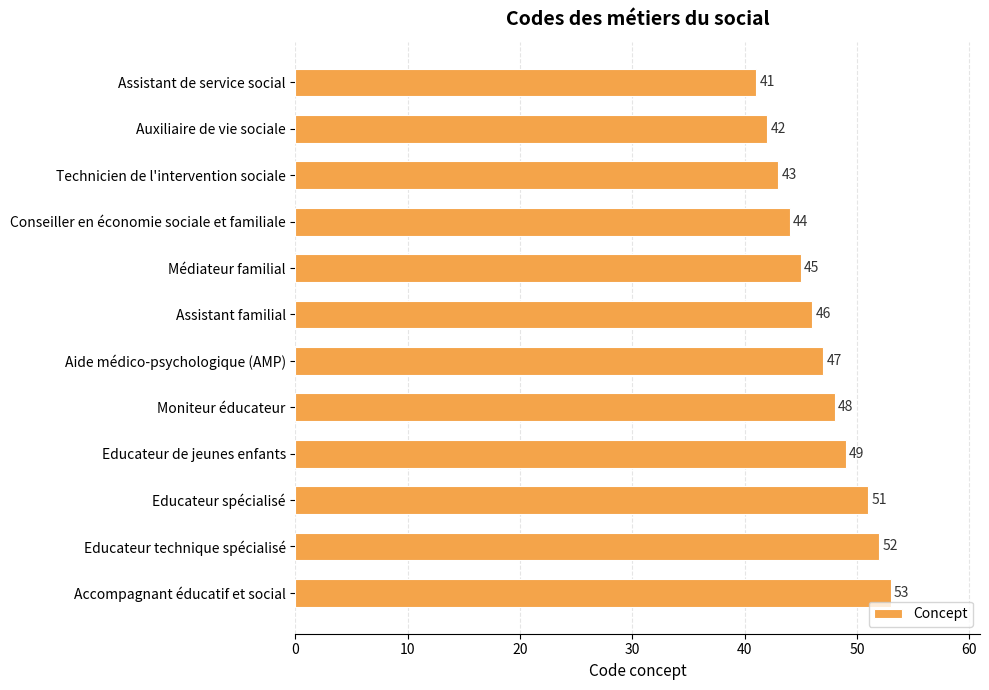

Reading top to bottom, list all the values displayed in this chart.

41	42	43	44	45	46	47	48	49	51	52	53